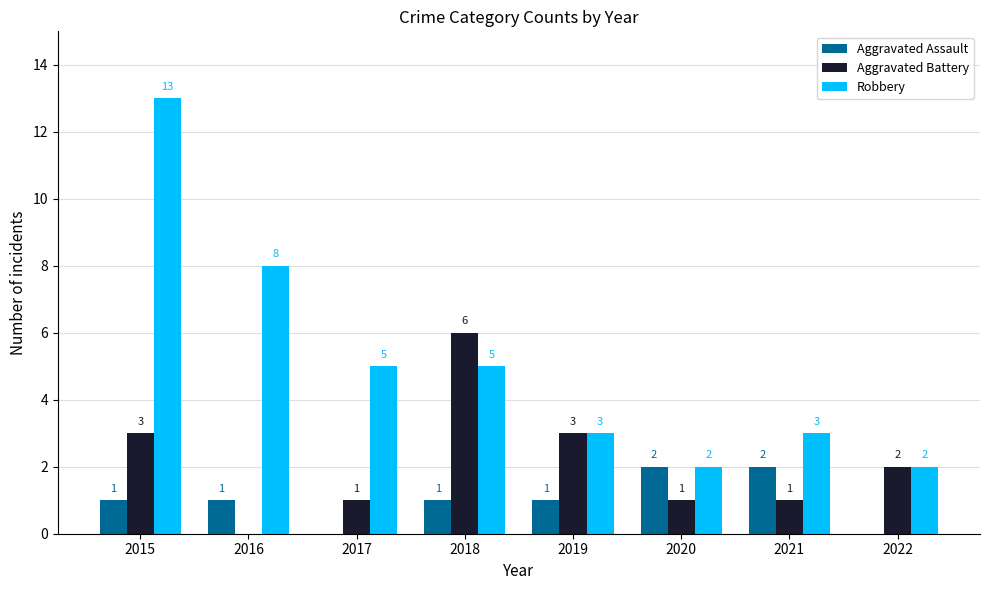

How many Aggravated Battery values are between 1 and 3?

6